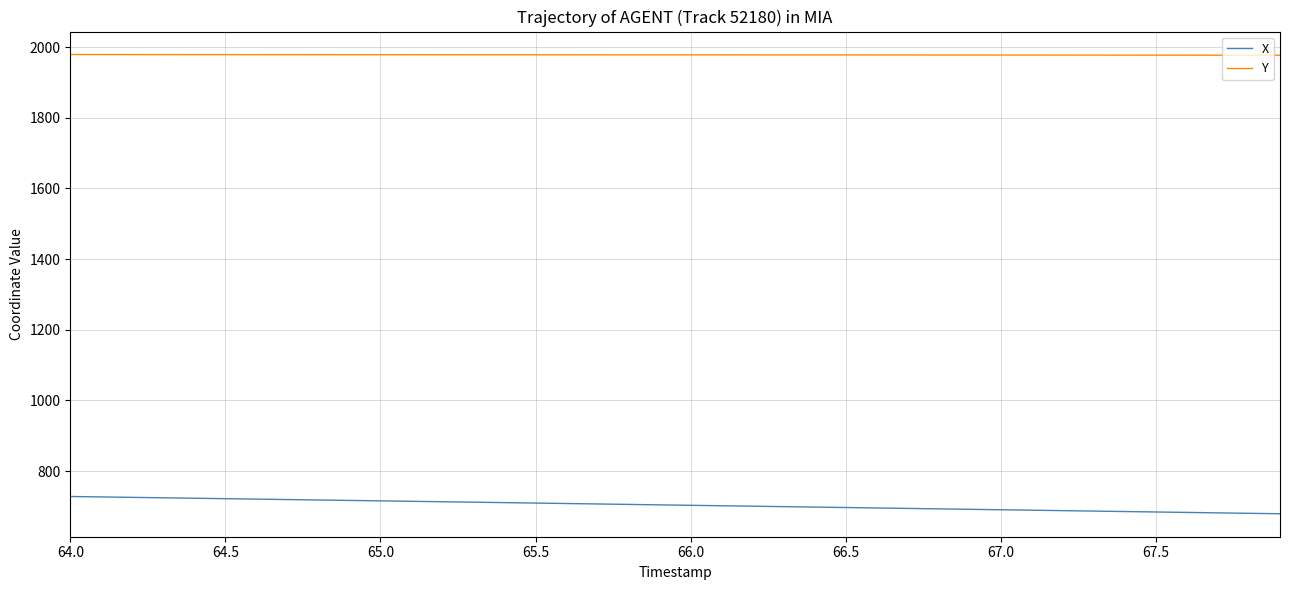

Rank the series by their average value, from lowest to highest.

X, Y